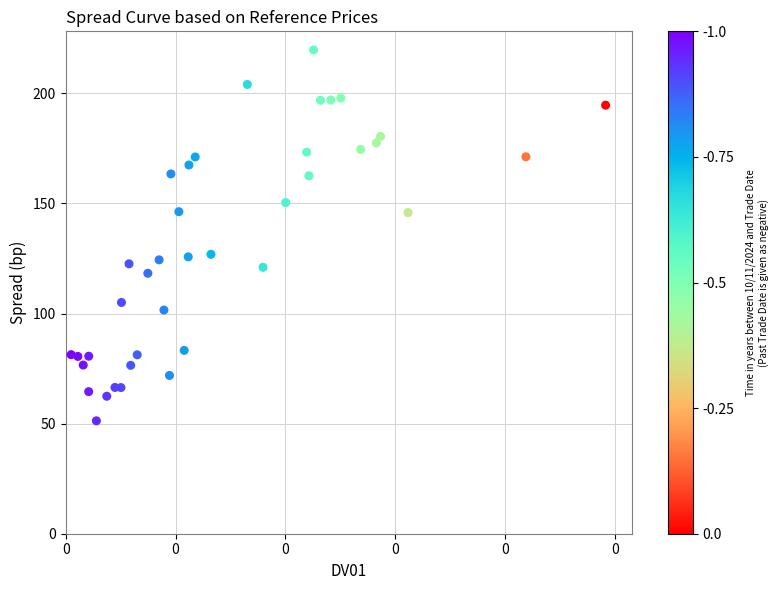

What is the range of Y values (max minus min)?

168.4